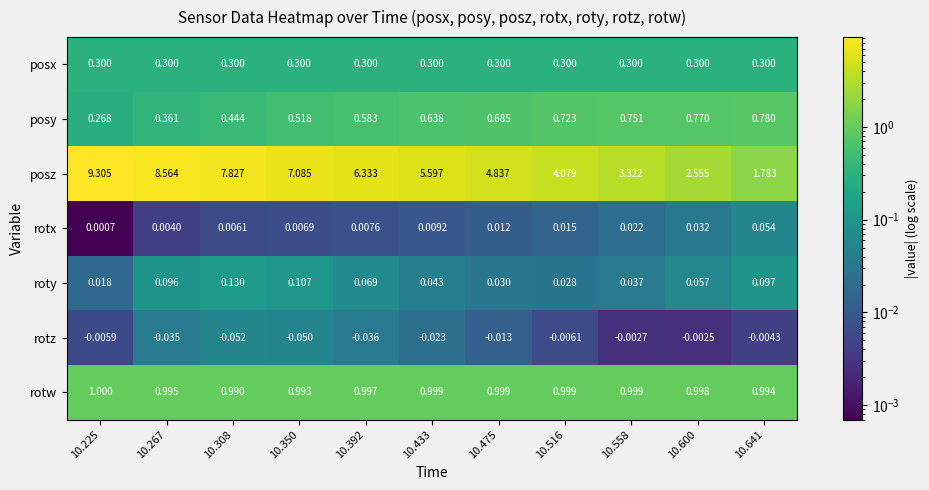

Which series changed the most between 10.267 and 10.641?

posz